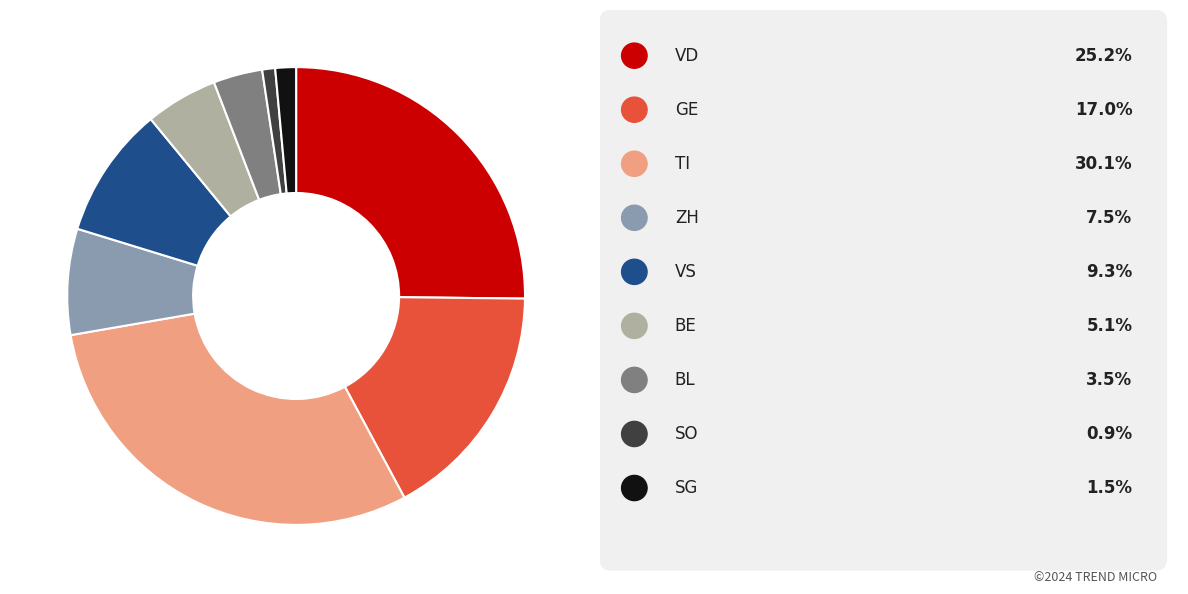

Is there any slice that represents more than half of the pie?

No